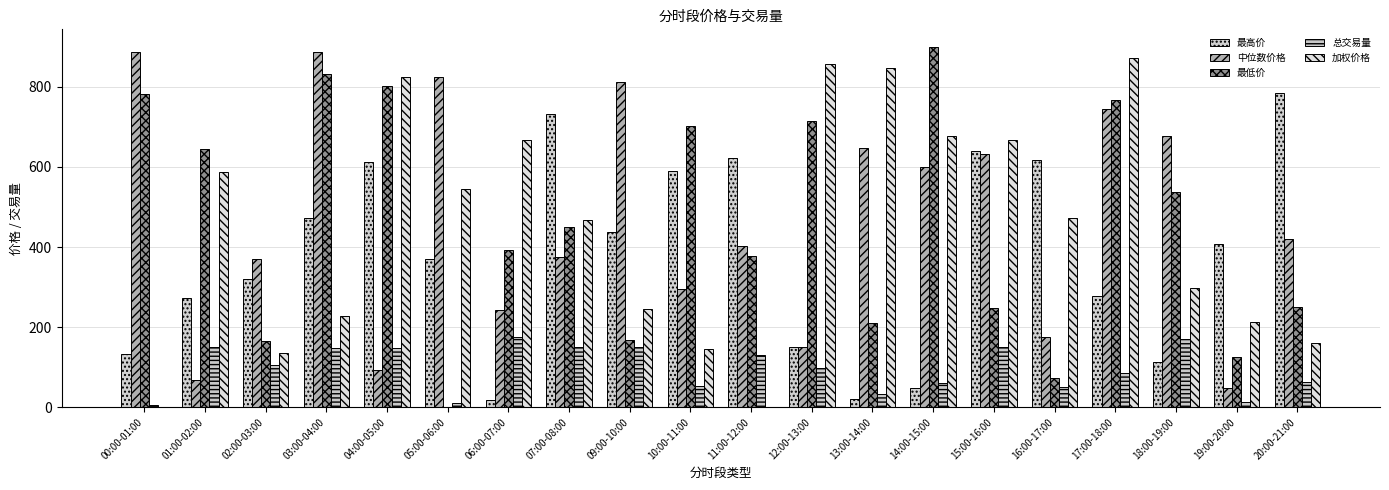

Count the number of categories in the chart.

20